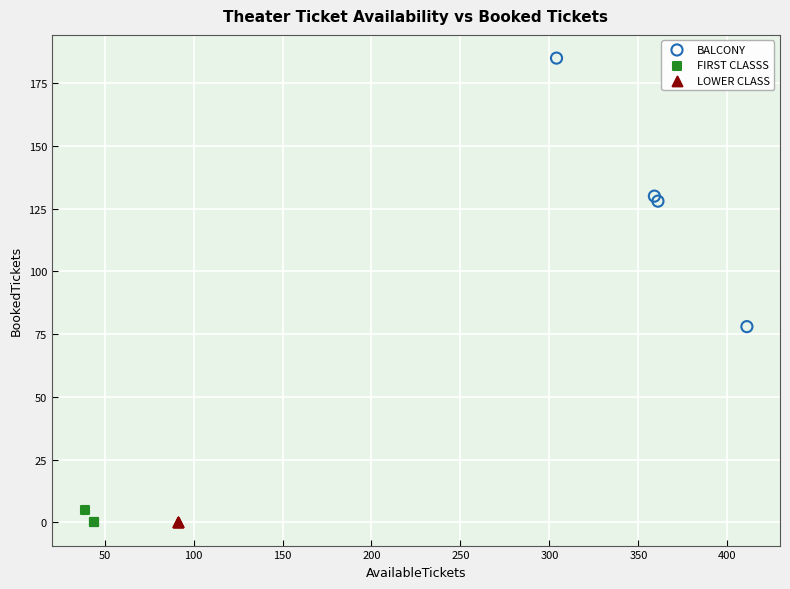

Which series reaches the maximum Y coordinate?

BALCONY